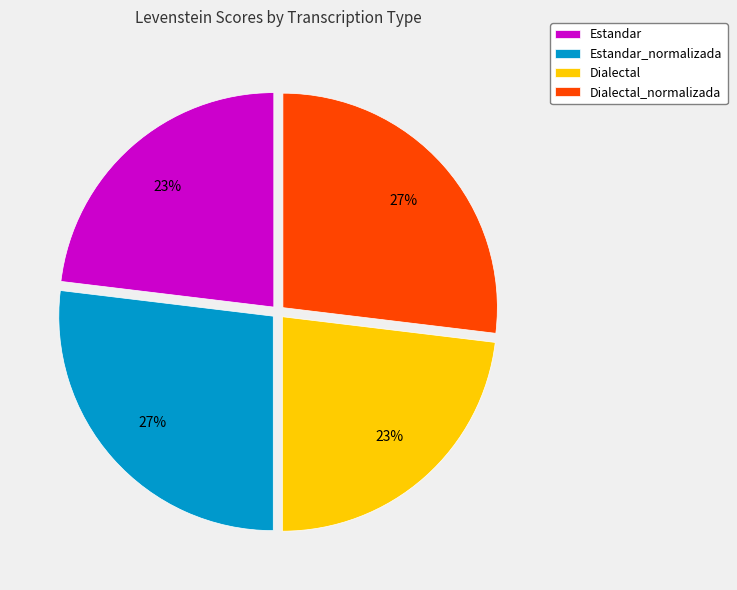

What percentage is the Dialectal_normalizada slice, to the nearest percent?

27%